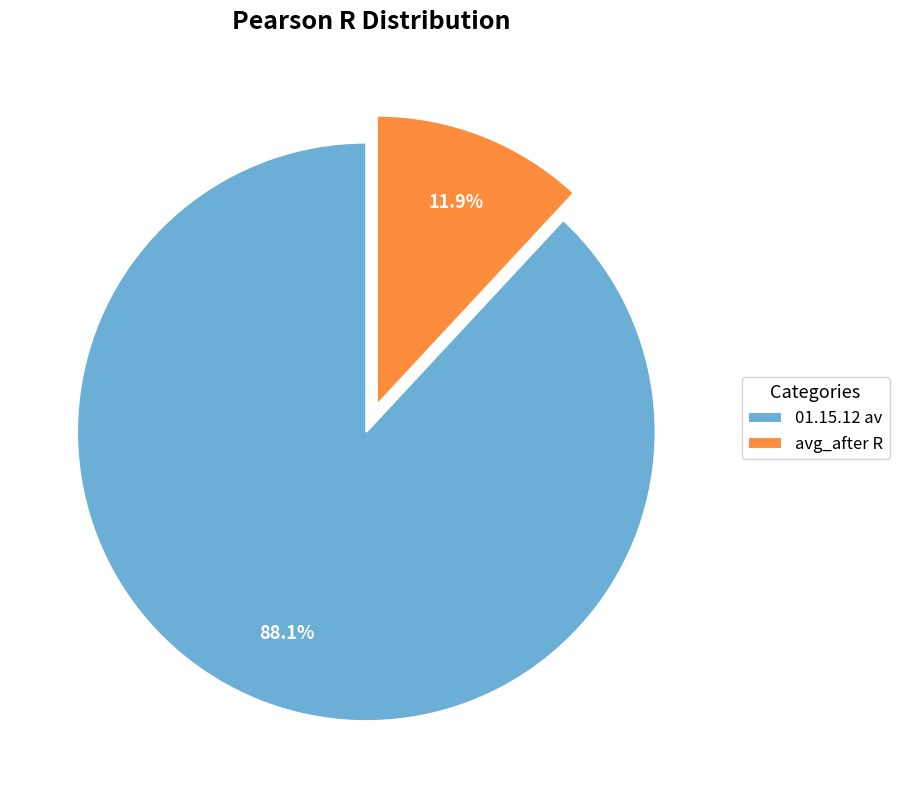

Is it true that avg_after R is 6% of the pie?

False